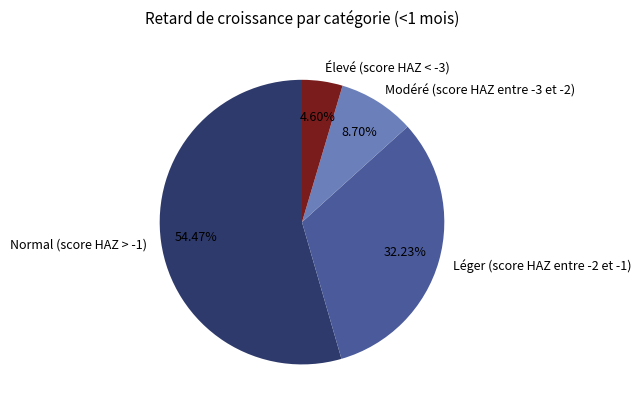

What portion of the pie excludes Normal (score HAZ > -1)?

45.5%